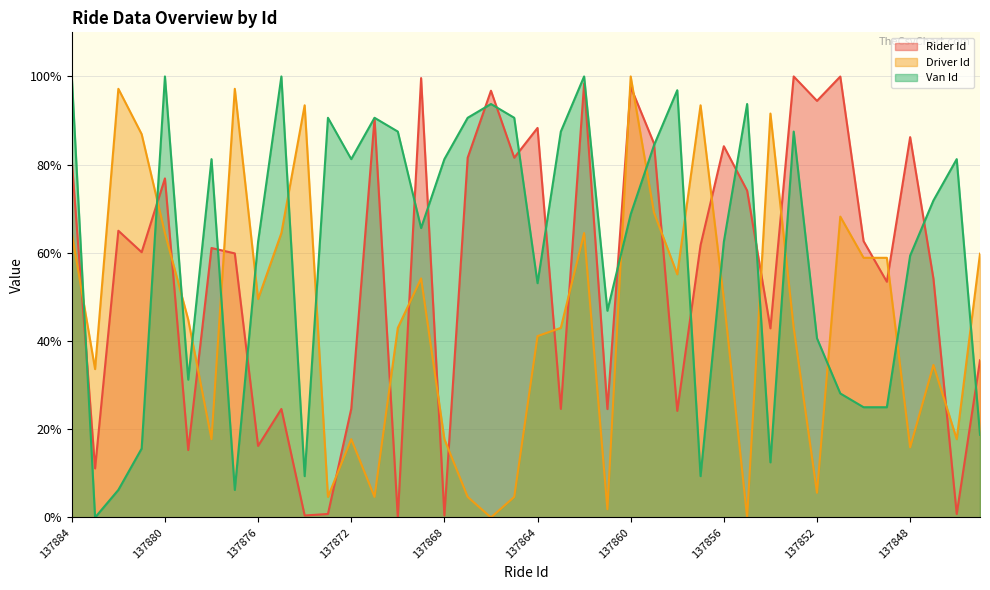

At which category is the sum across all series the highest?

137860